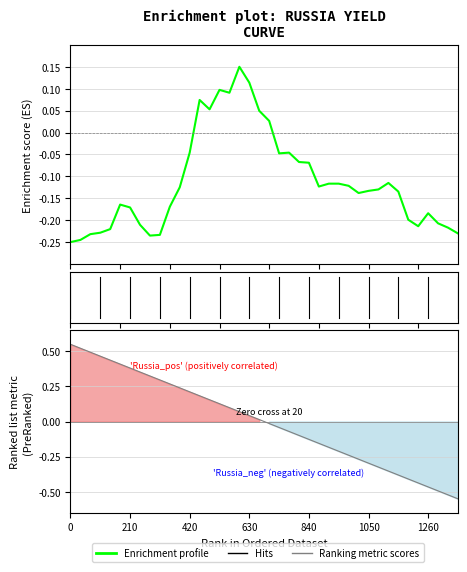

After their last crossing, which series has the higher values: Ranking metric scores or Enrichment profile?

Enrichment profile